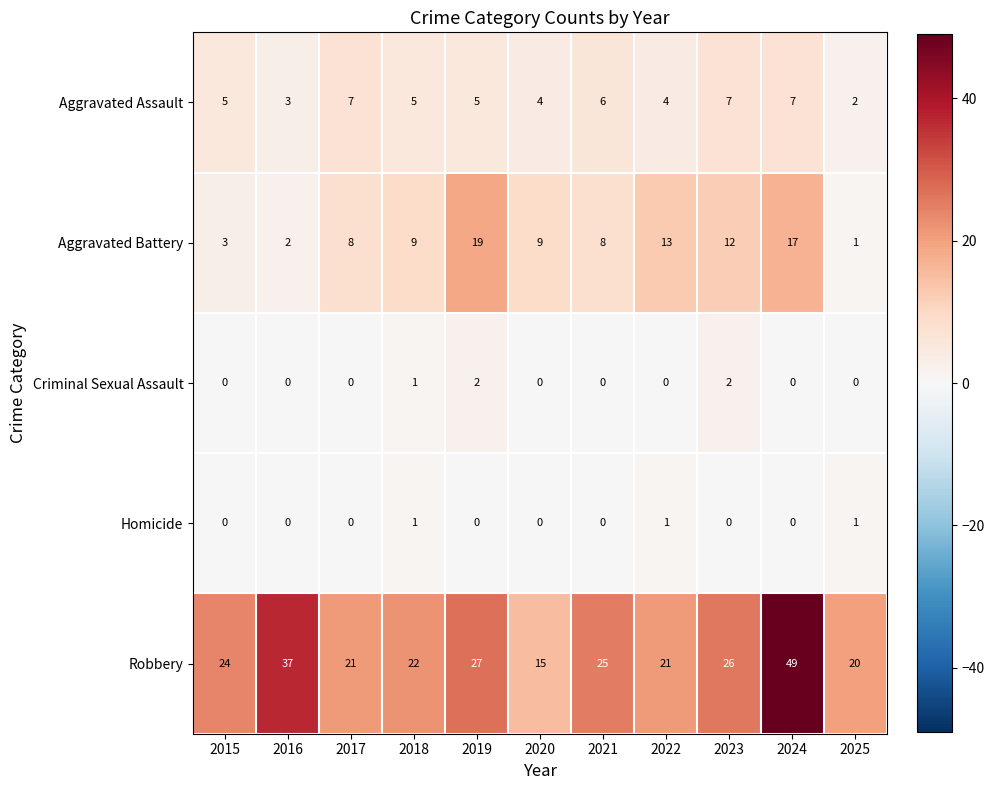

Is it true that Aggravated Assault equals 5 at 2019?

True